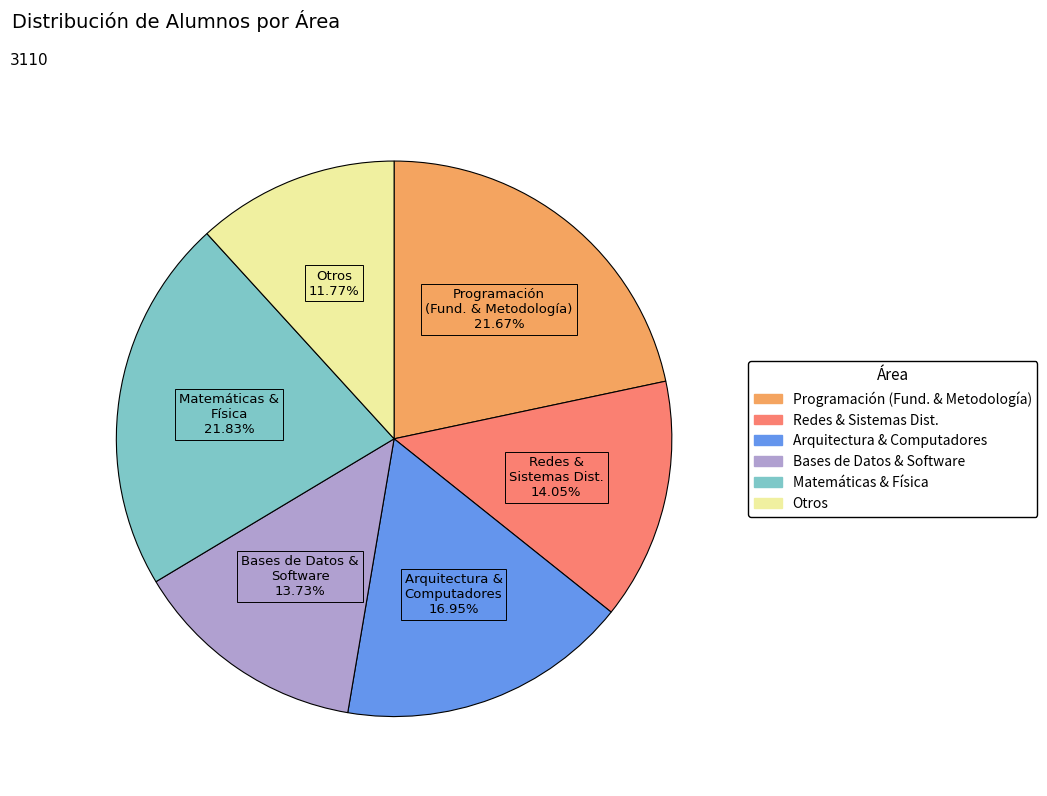

Is there any slice that represents more than half of the pie?

No